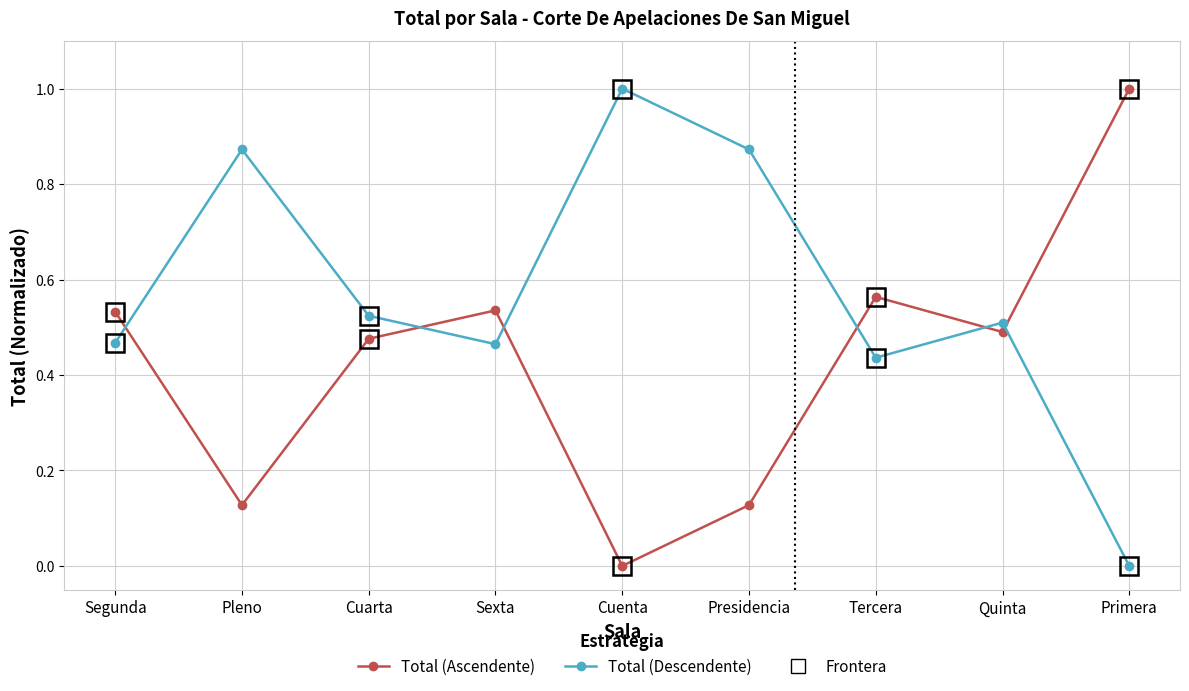

Is it true that the value at Primera is 1.6?

False